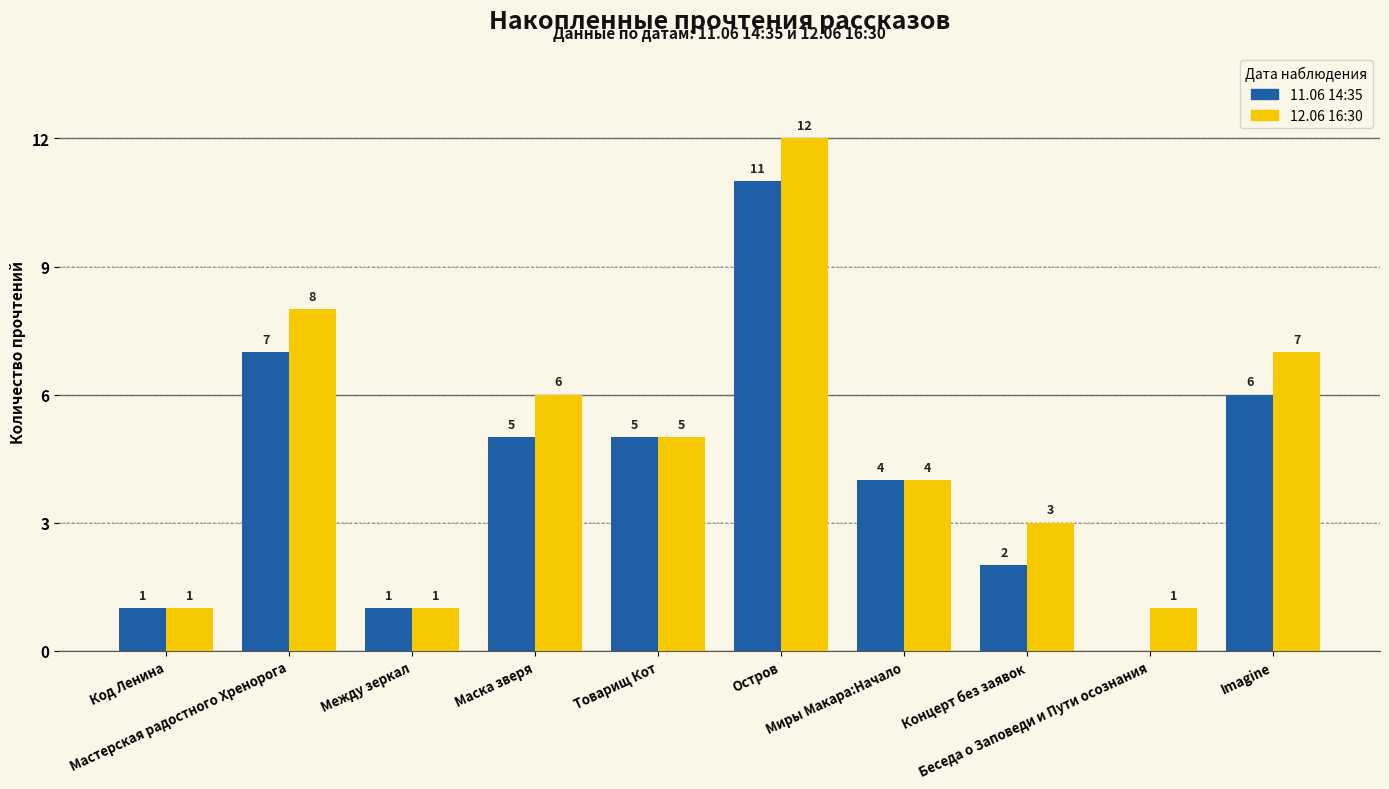

At which label is 12.06 16:30 closest to 6?

Маска зверя